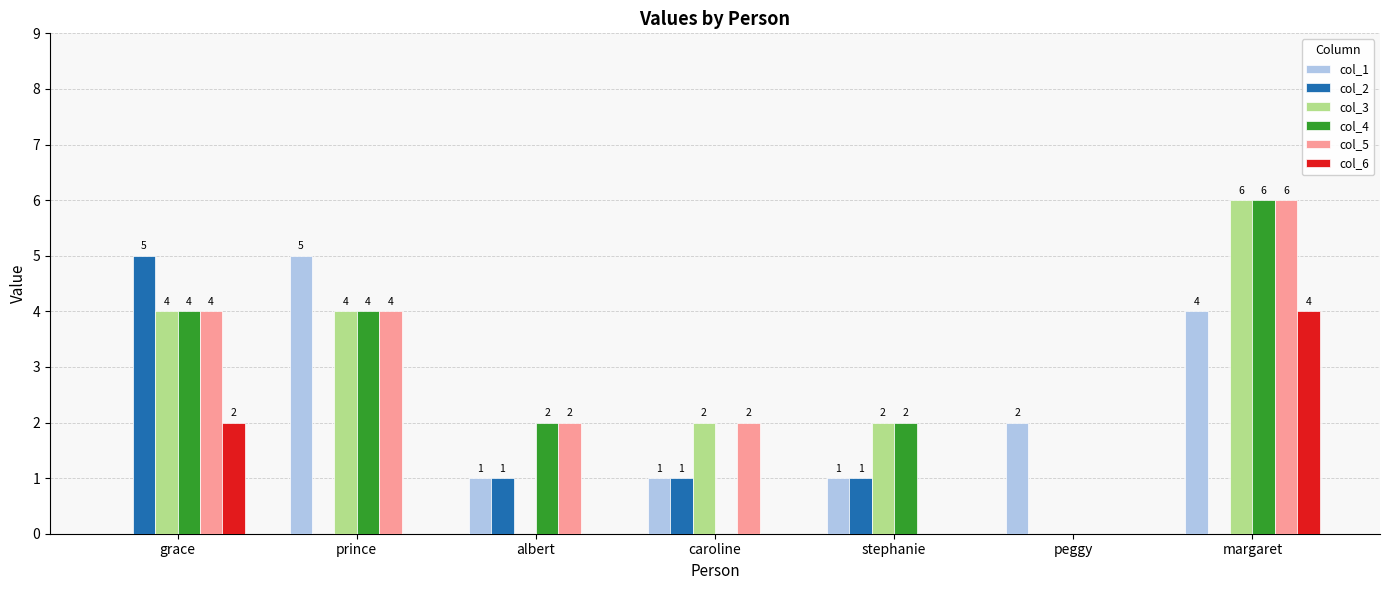

What are all the series names shown in the legend?

col_1, col_2, col_3, col_4, col_5, col_6